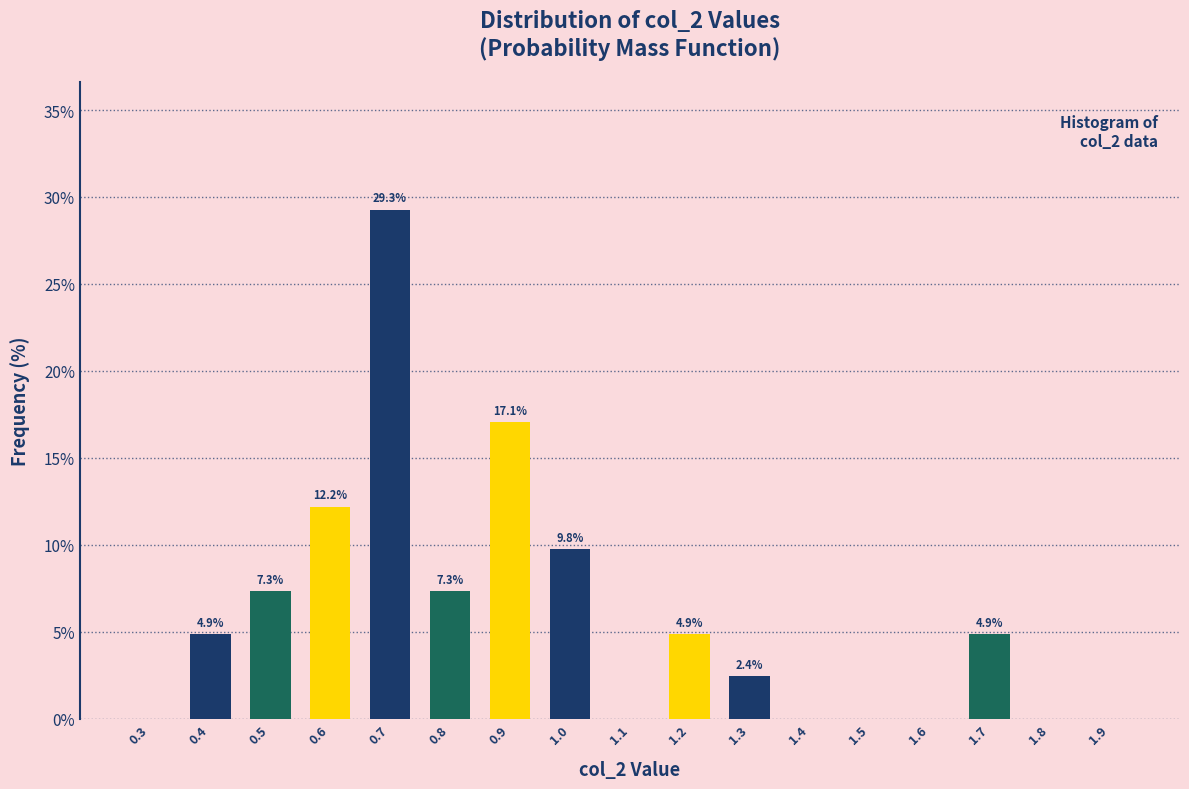

Reading left to right, what are all the values shown in this chart?

0.3=0.0	0.4=4.9	0.5=7.3	0.6=12.2	0.7=29.3	0.8=7.3	0.9=17.1	1.0=9.8	1.1=0.0	1.2=4.9	1.3=2.4	1.4=0.0	1.5=0.0	1.6=0.0	1.7=4.9	1.8=0.0	1.9=0.0